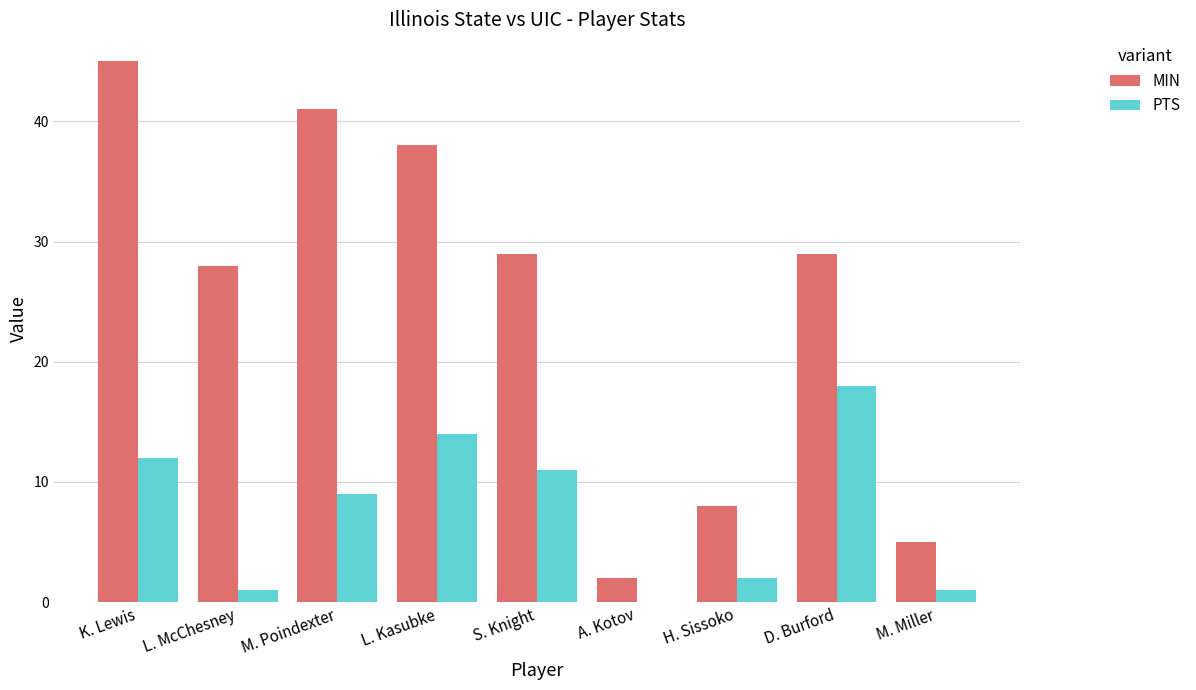

Is it true that PTS equals 21 at K. Lewis?

False